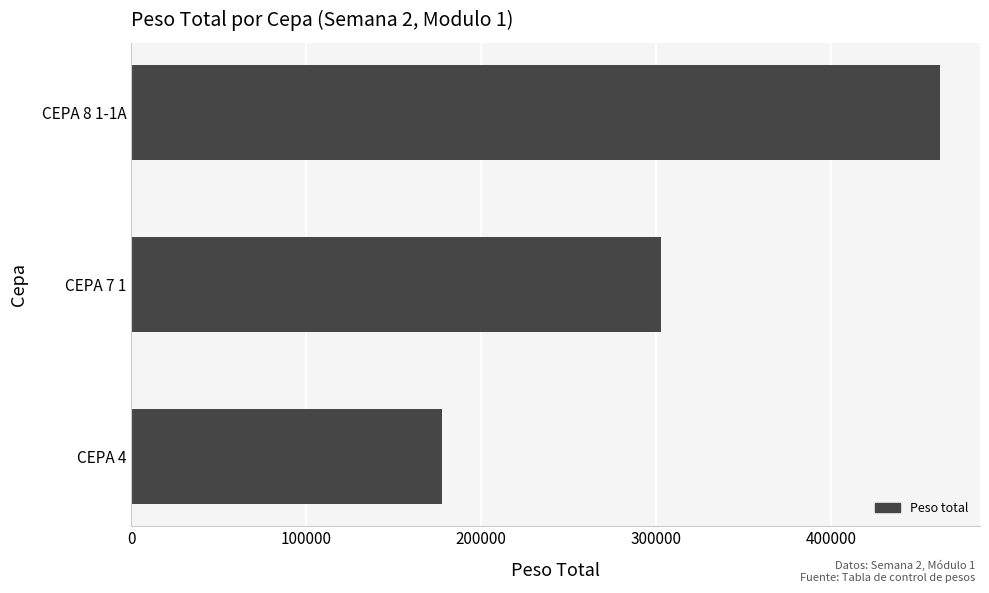

Between CEPA 7 1 and CEPA 4, which is larger?

CEPA 7 1